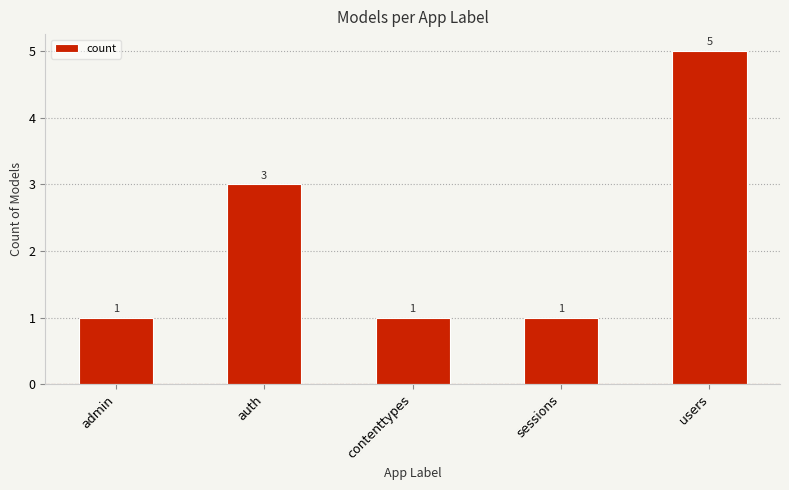

Approximately how many times larger is the value at admin compared to contenttypes?

1.0